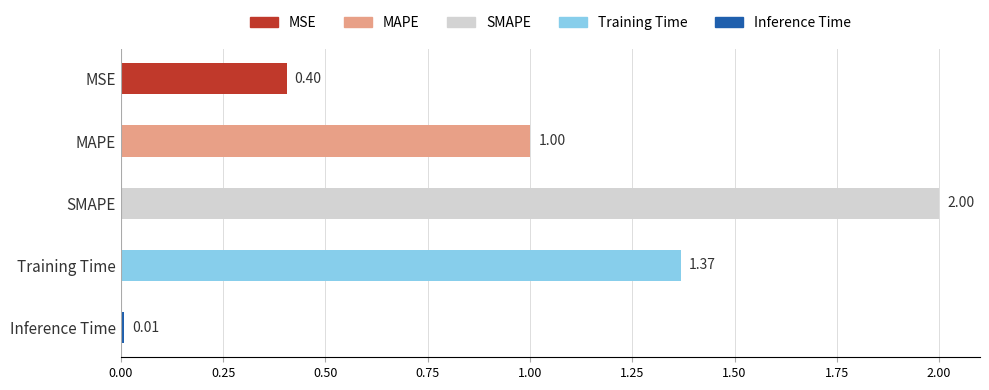

What is the difference between the values at MAPE and SMAPE?

1.0